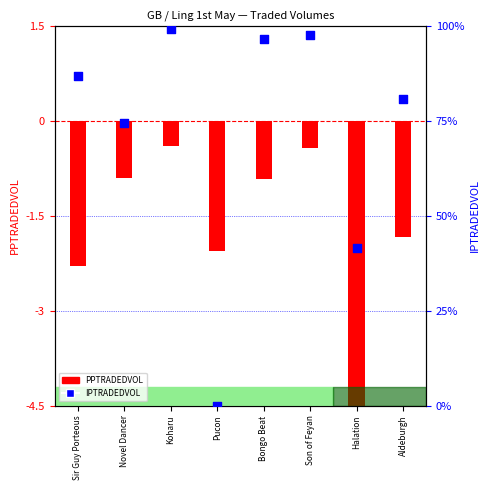

What are all the series names shown in the legend?

PPTRADEDVOL, IPTRADEDVOL